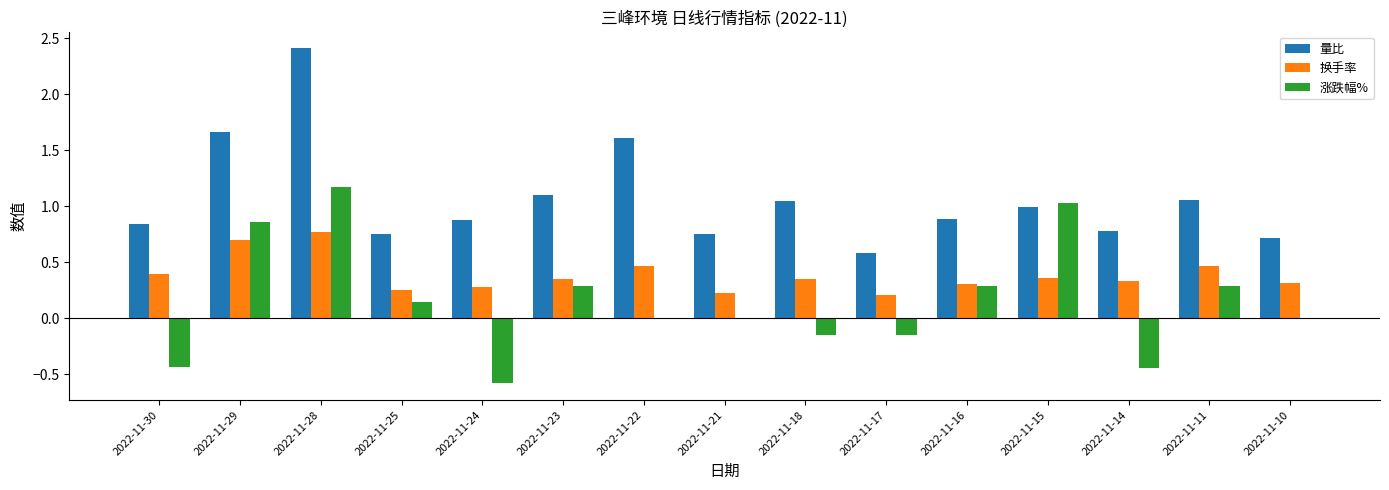

What is the sum of the 换手率 values at 2022-11-17 and 2022-11-11?

0.7